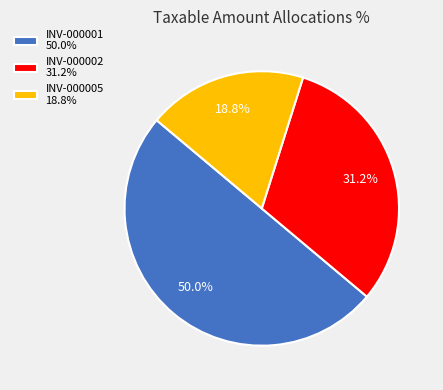

Which slice is the largest?

INV-000001